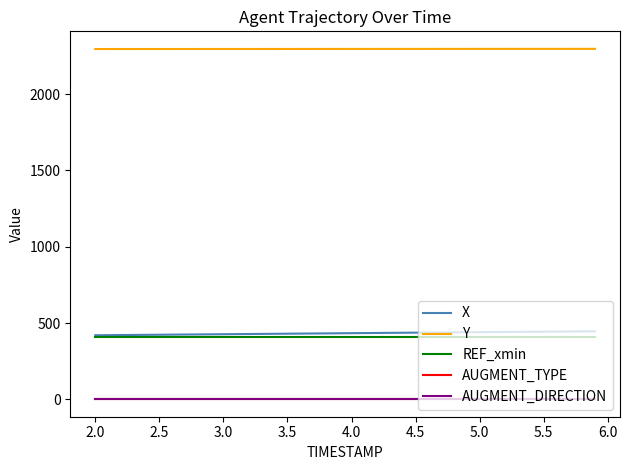

What is the value of the AUGMENT_DIRECTION point at the 25th from the left?

1.0